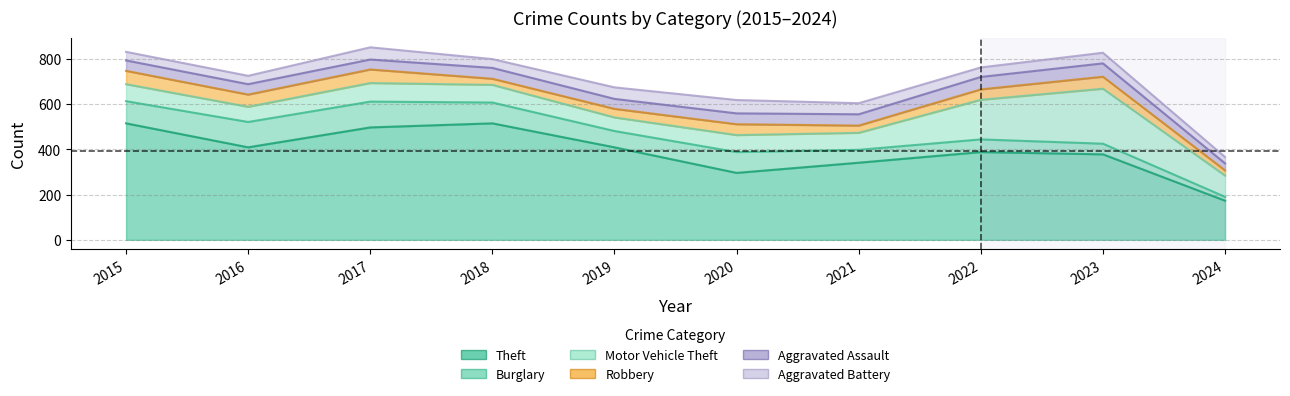

At how many categories does at least one series exceed 256?

9